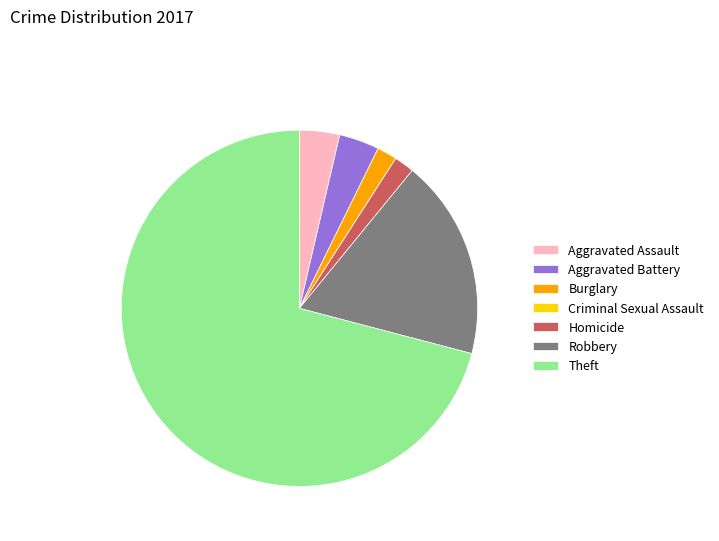

Does Theft represent more than half of the total?

Yes